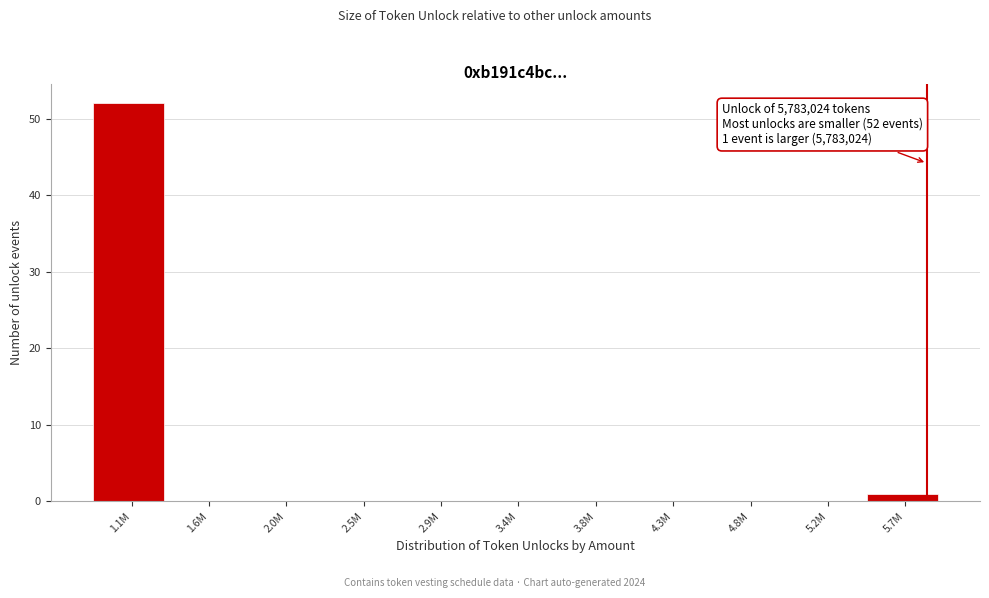

Reading right to left, list all the values displayed in this chart.

5.7M=1	5.2M=0	4.8M=0	4.3M=0	3.8M=0	3.4M=0	2.9M=0	2.5M=0	2.0M=0	1.6M=0	1.1M=52